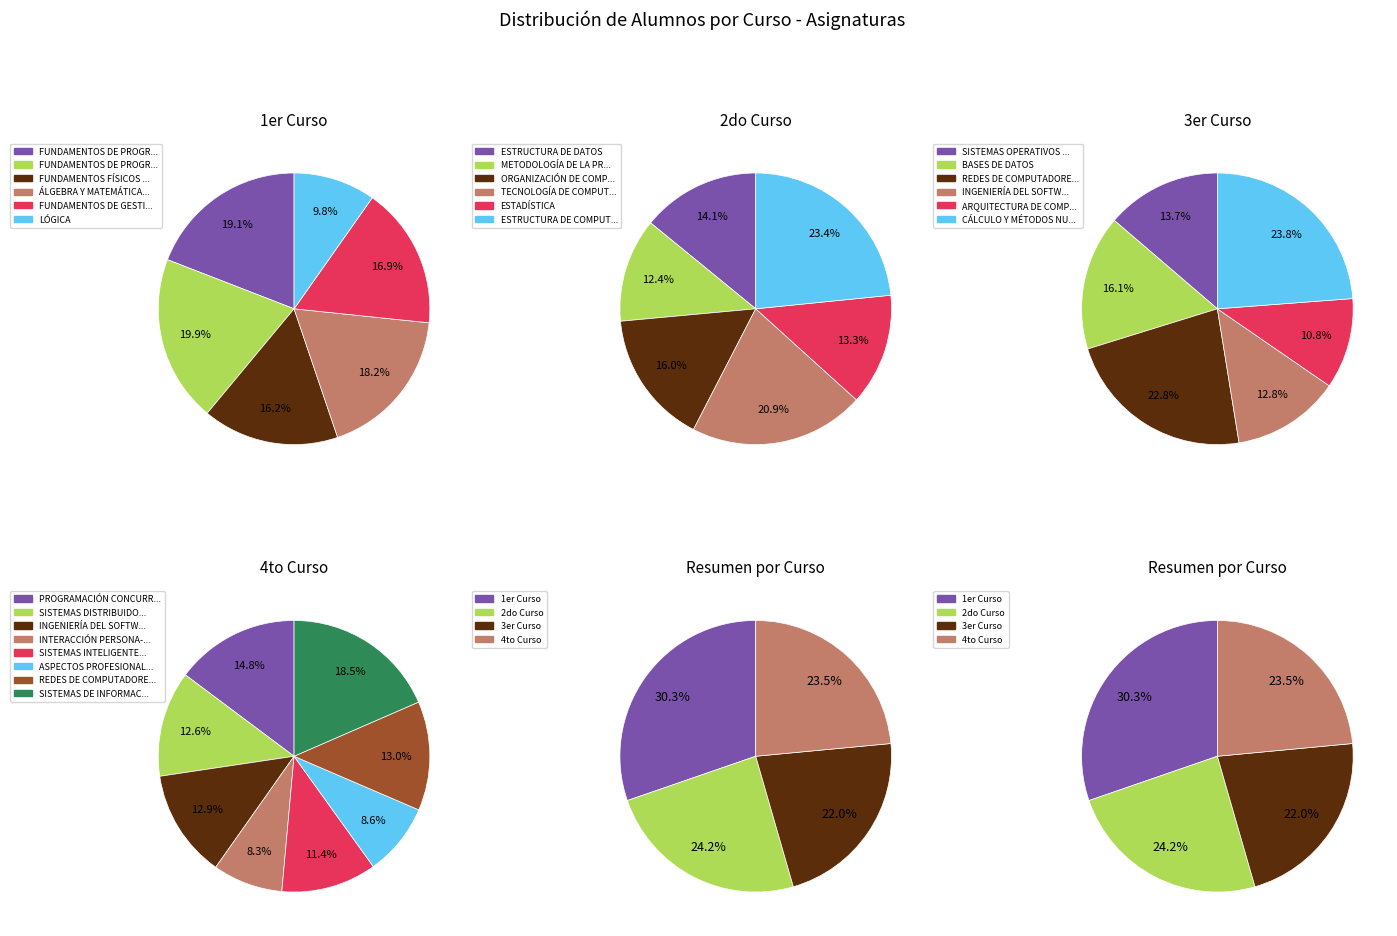

What is the change in value from BASES DE DATOS to INGENIERÍA DEL SOFTWARE I?

-22